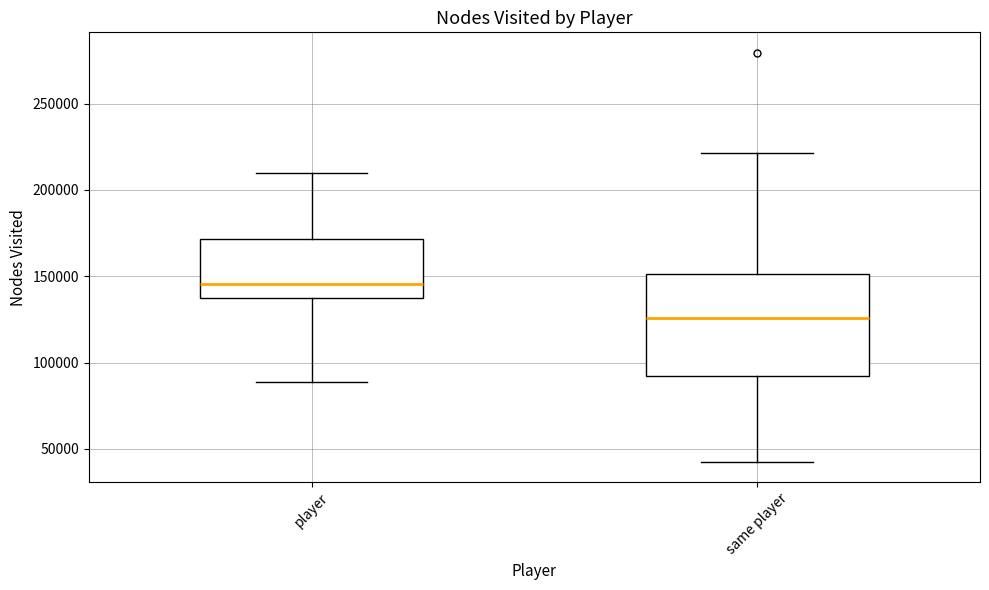

Reading left to right, transcribe this box plot: for each box, give where its median line is, the range the box spans, and where its two whiskers end, as read against the y-axis. The values are not printed on the chart, so give them approximately, as read against the axis.

player: median 145000, box 135000 to 170000, whiskers 90000 to 210000
same player: median 125000, box 90000 to 150000, whiskers 45000 to 220000